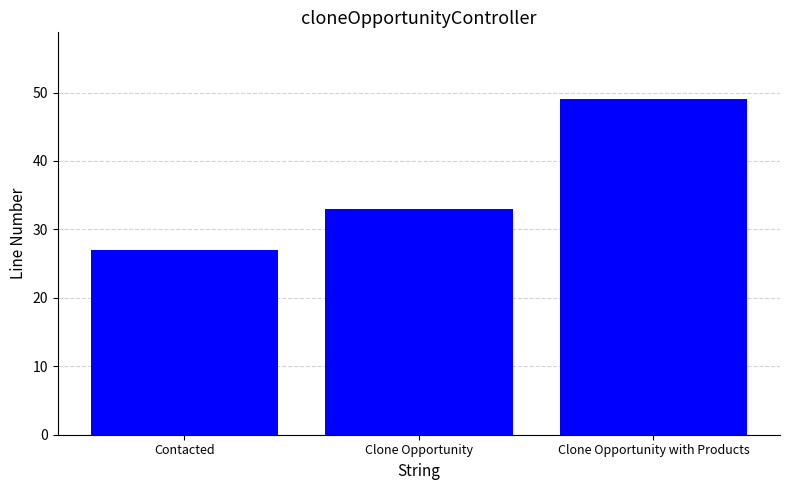

Rank the categories by value from highest to lowest.

Clone Opportunity with Products, Clone Opportunity, Contacted